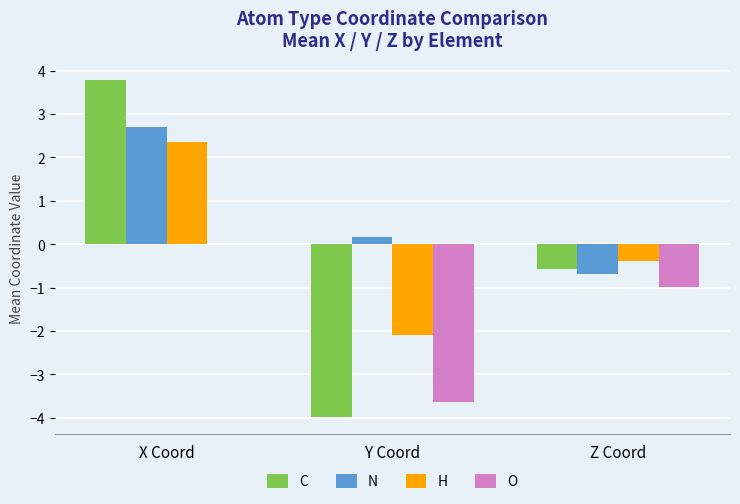

At which label is O closest to -1?

Z Coord